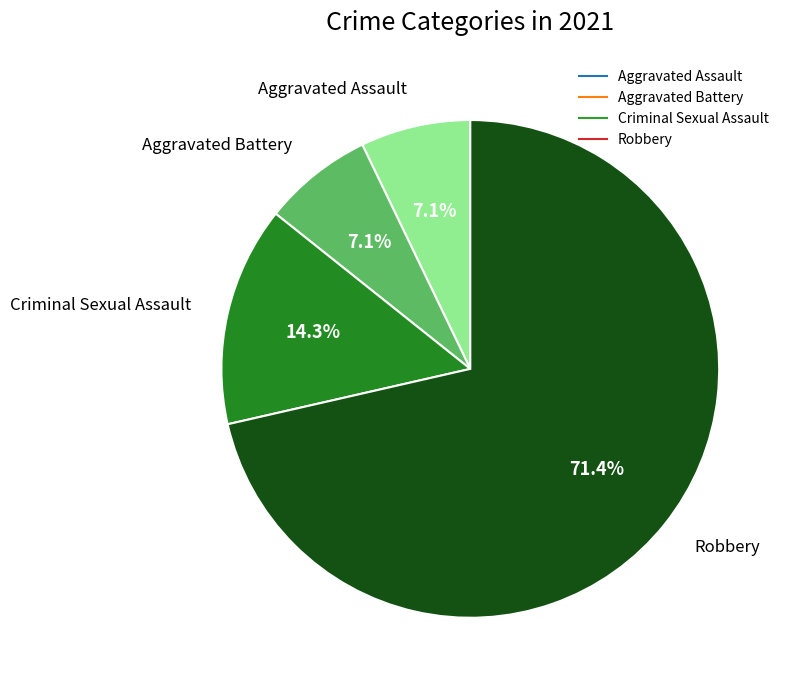

Which has a higher value, Aggravated Battery or Robbery?

Robbery